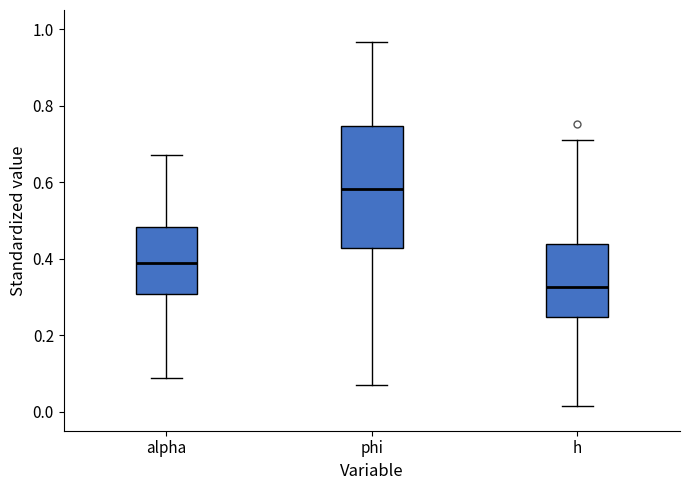

Where is the lower edge of the box for alpha on the y-axis? The values are not printed on the chart, so give them approximately, as read against the axis.

0.30